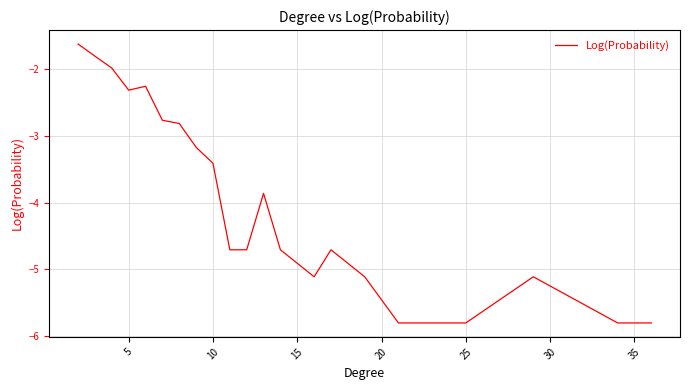

What is the difference between the maximum and minimum values?

4.2